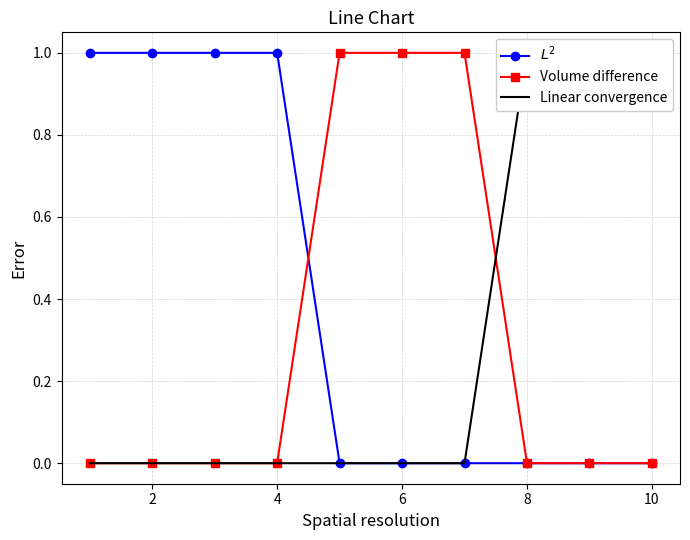

The value of Volume difference at 10 is 0. True or false?

True